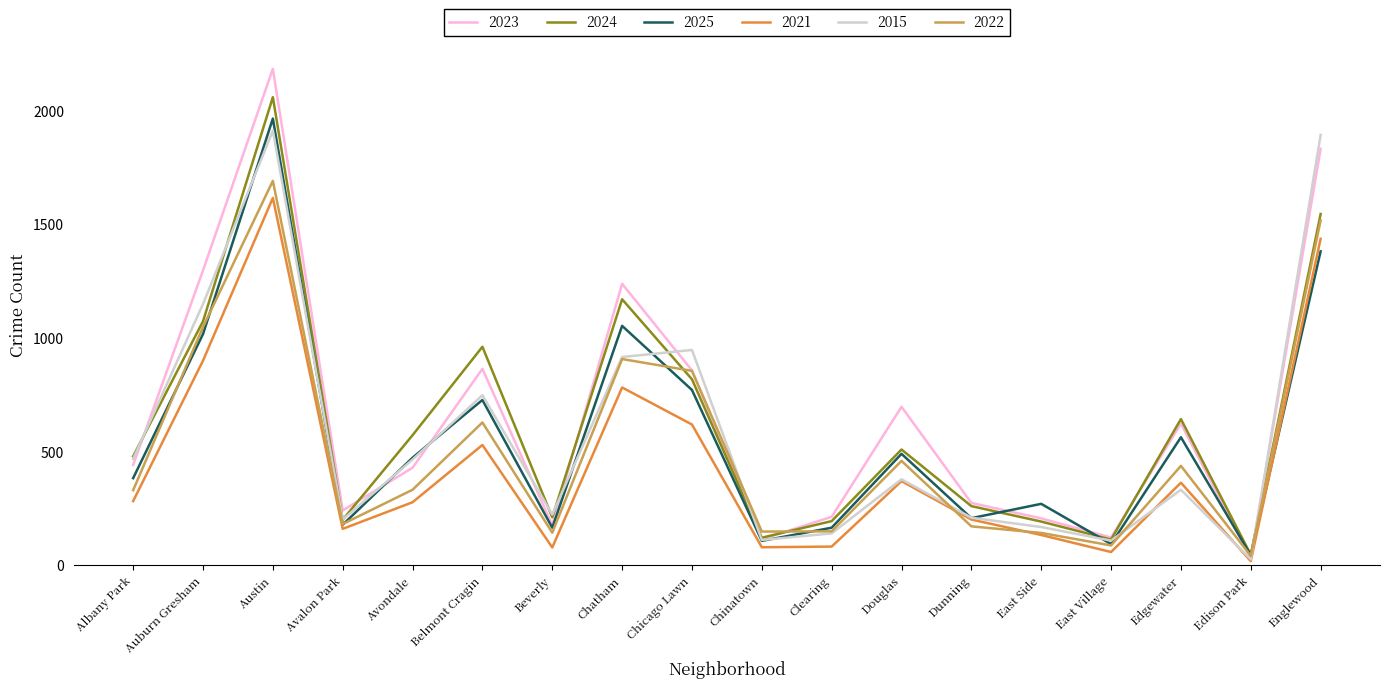

The 2025 series shows 163 at Chicago Lawn. True or false?

False